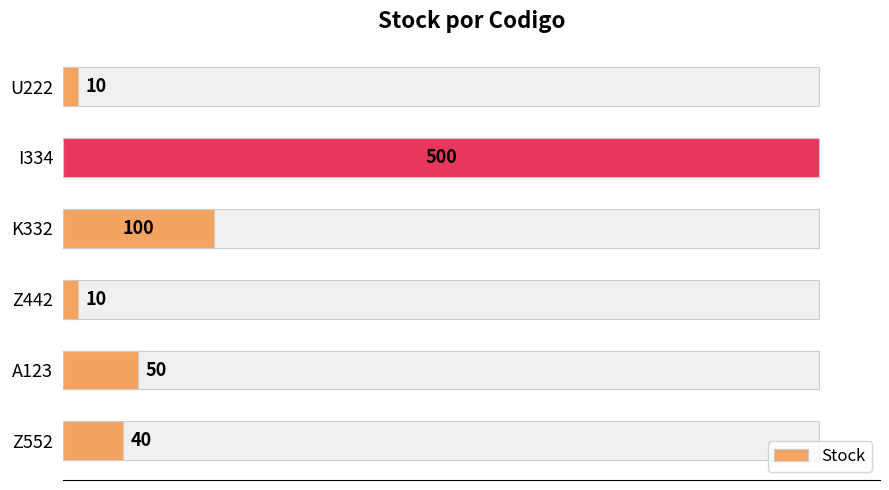

What is the average value?

118